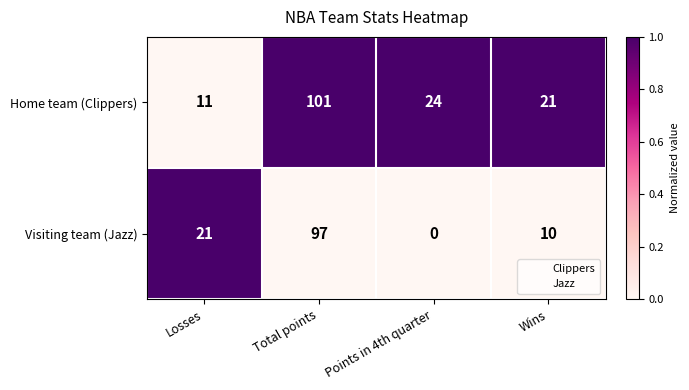

What is the sum of the Home team (Clippers) values at Losses and Wins?

32